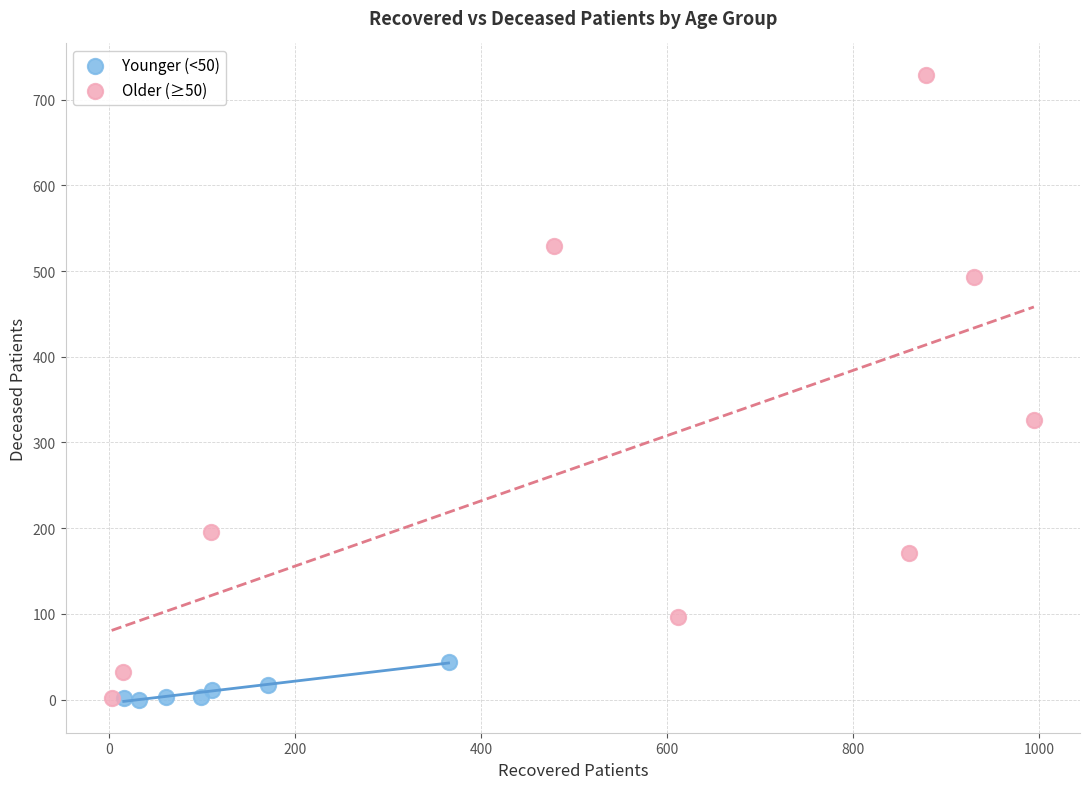

Which series contains the highest Y value?

Older (≥50)